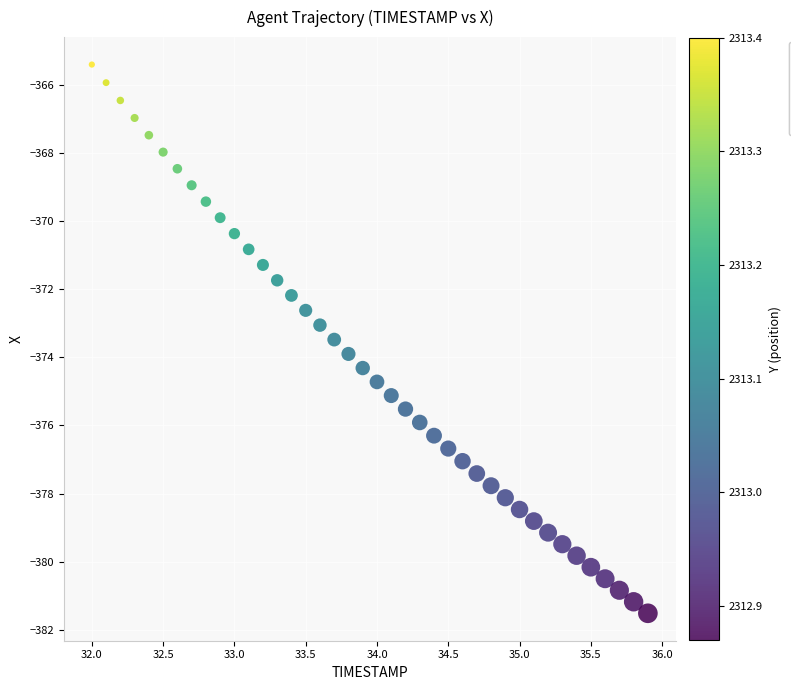

What is the range of Y values (max minus min)?

16.1